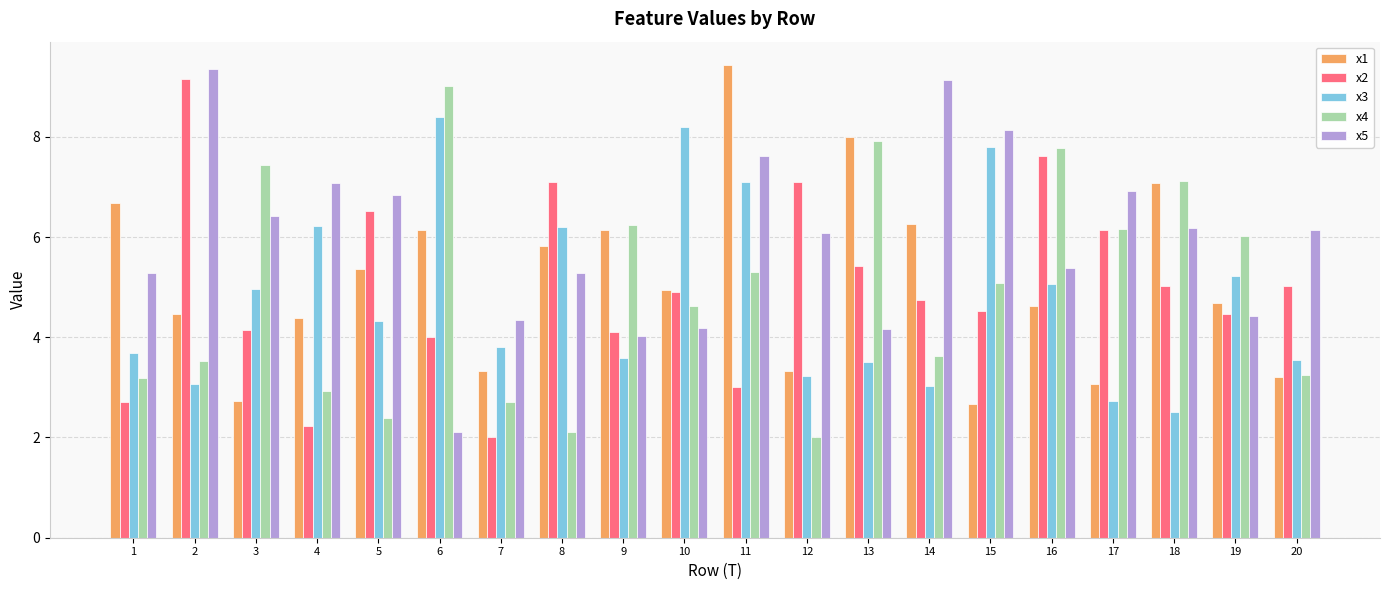

How many data points in x1 are above 4?

14